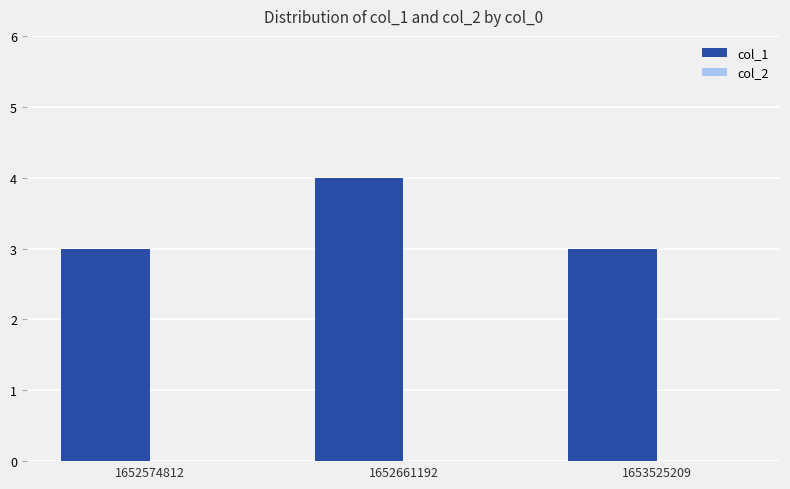

What is the sum of the values at 1653525209 and 1652574812?

6